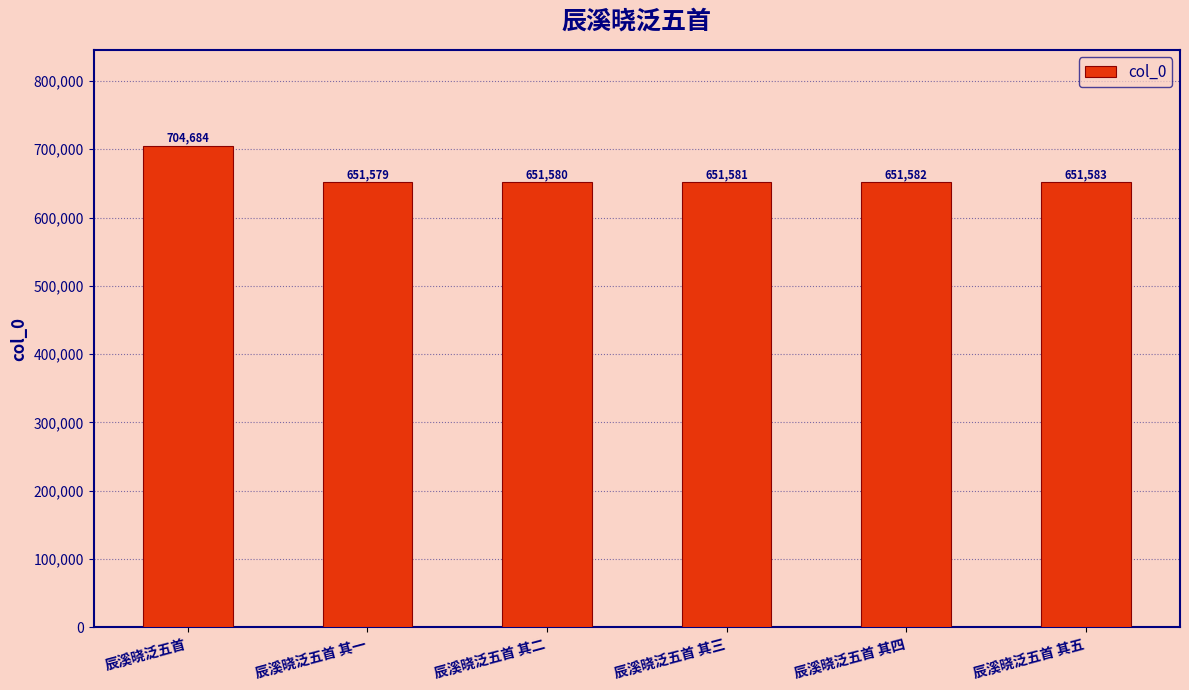

What is the label of the 3rd bar from the left?

辰溪晓泛五首 其二